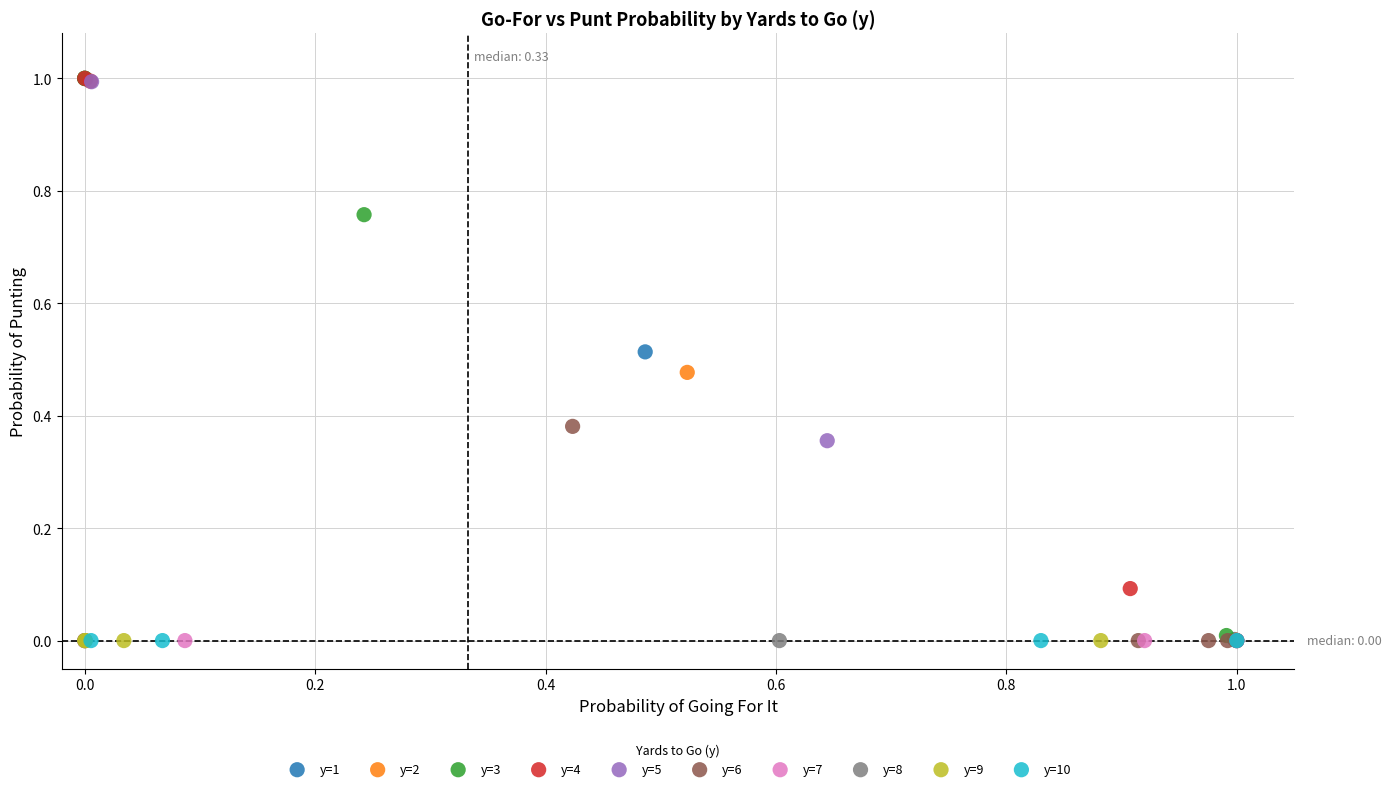

What are all the series names shown in the legend?

y=1, y=2, y=3, y=4, y=5, y=6, y=7, y=8, y=9, y=10